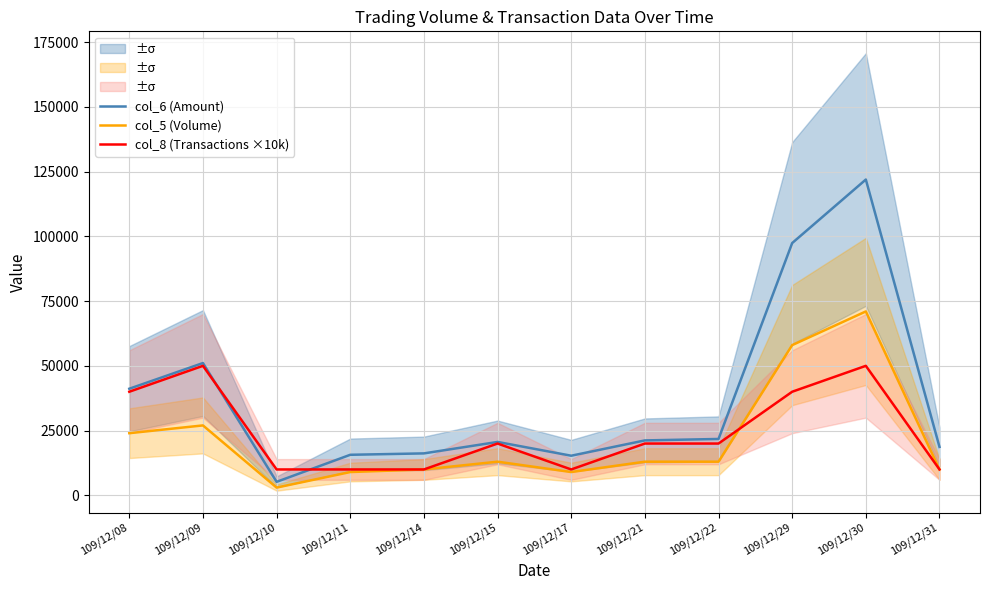

Where is the first local minimum for col_6 (Amount)?

109/12/10